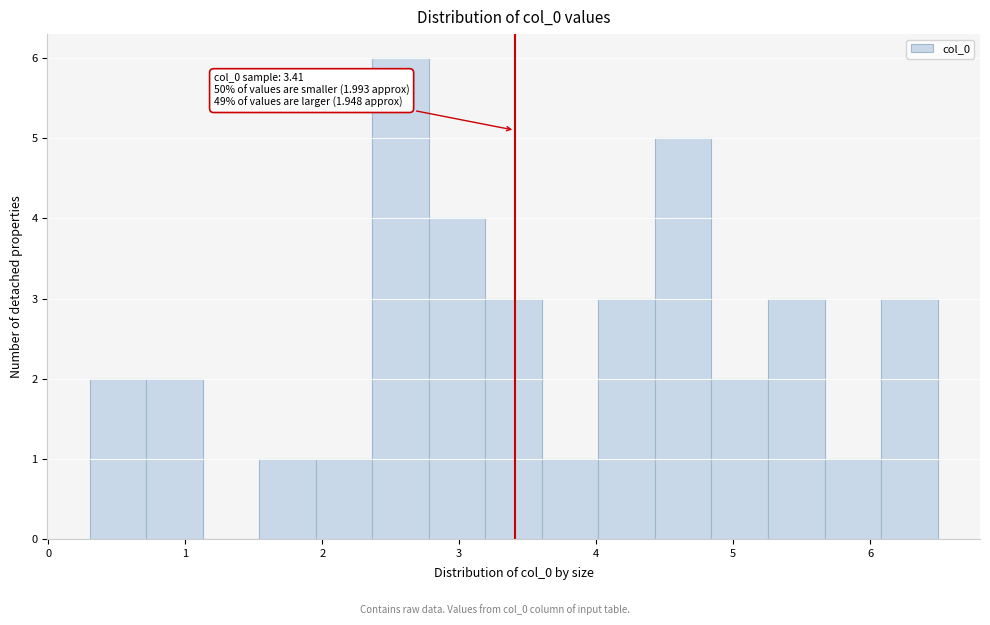

Over which range of the x-axis is the bar tallest?

2.4 to 2.8